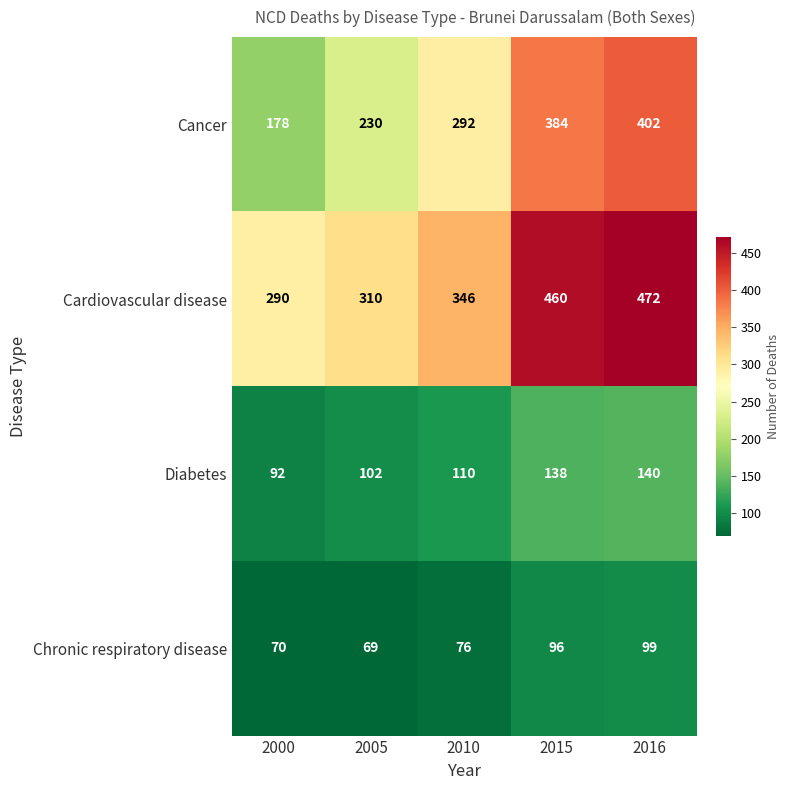

Is it true that Cancer equals 510 at 2015?

False